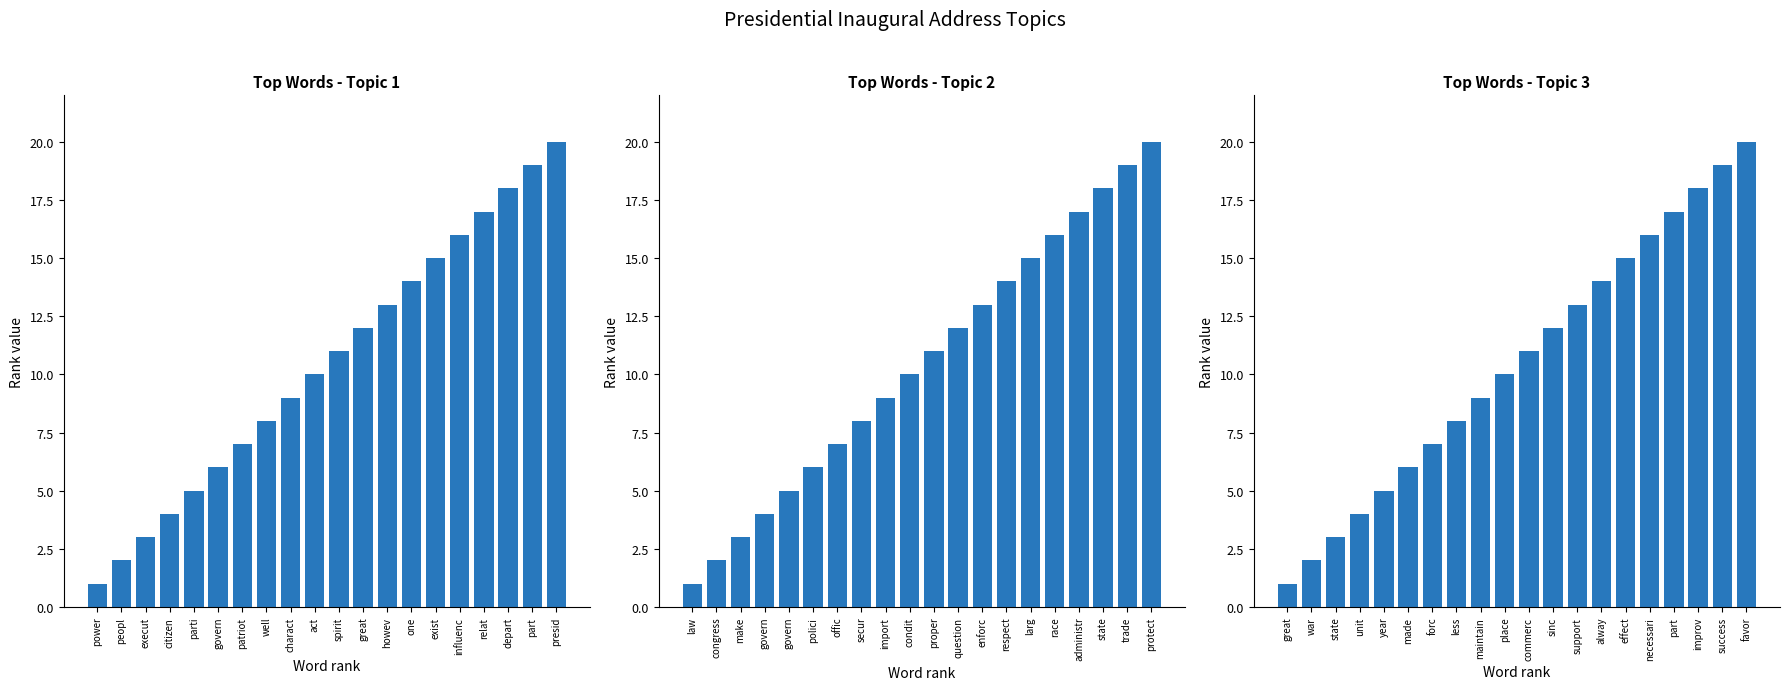

At how many categories does at least one series exceed 11?

9